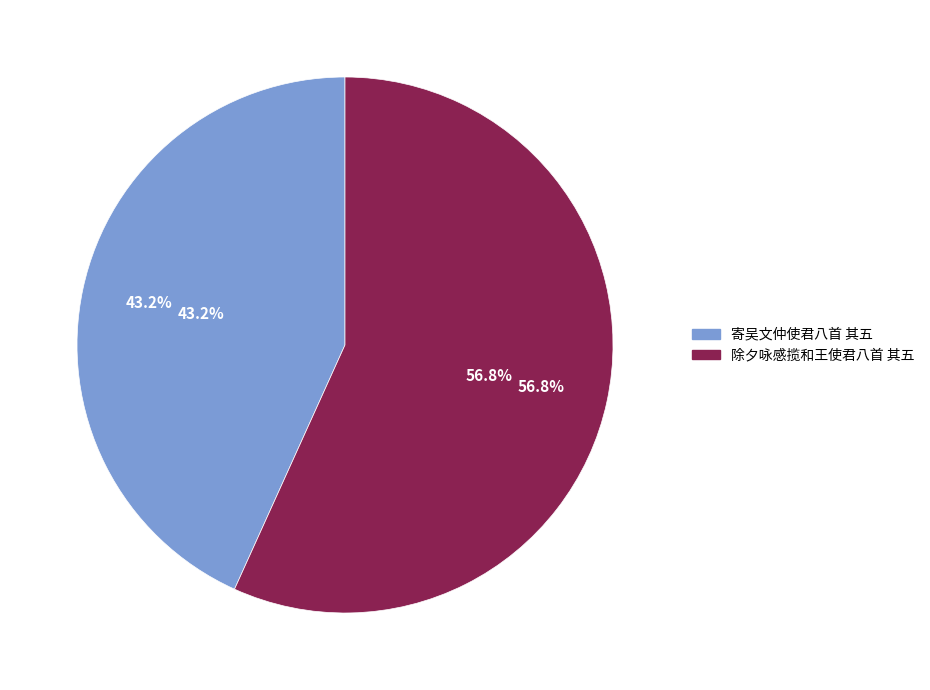

Count the number of slices in the pie.

2